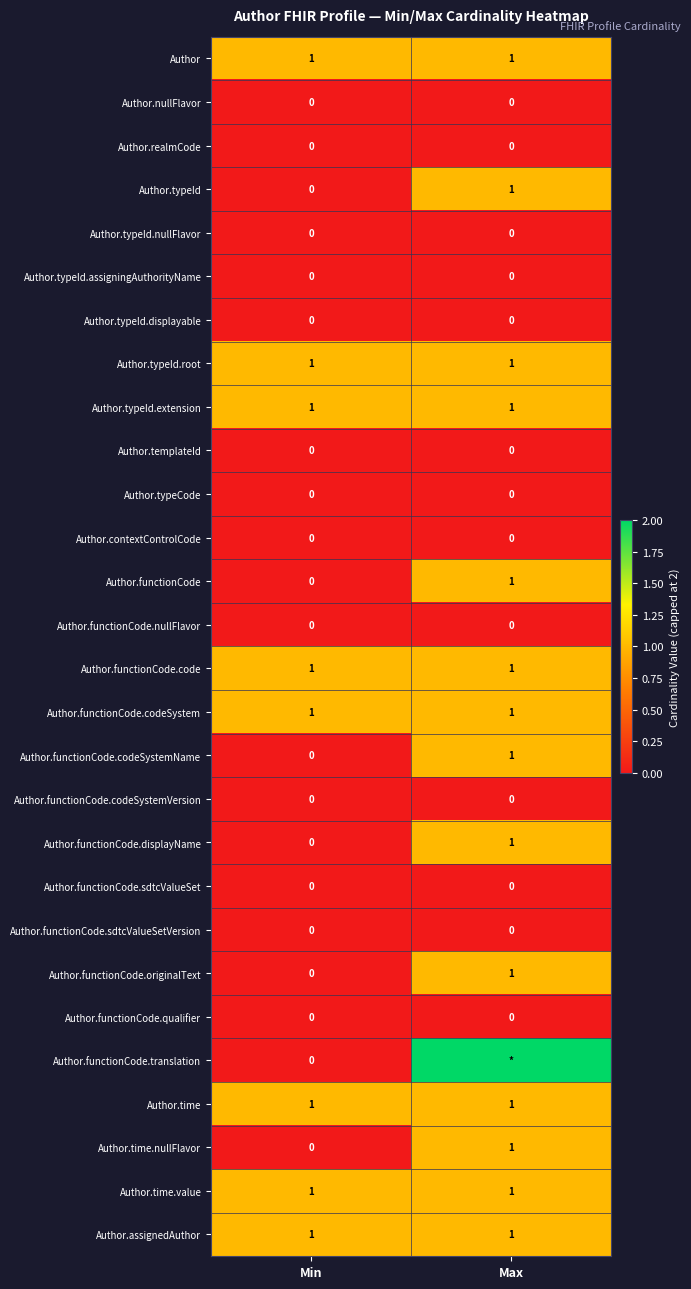

At how many categories does at least one series exceed 1?

1